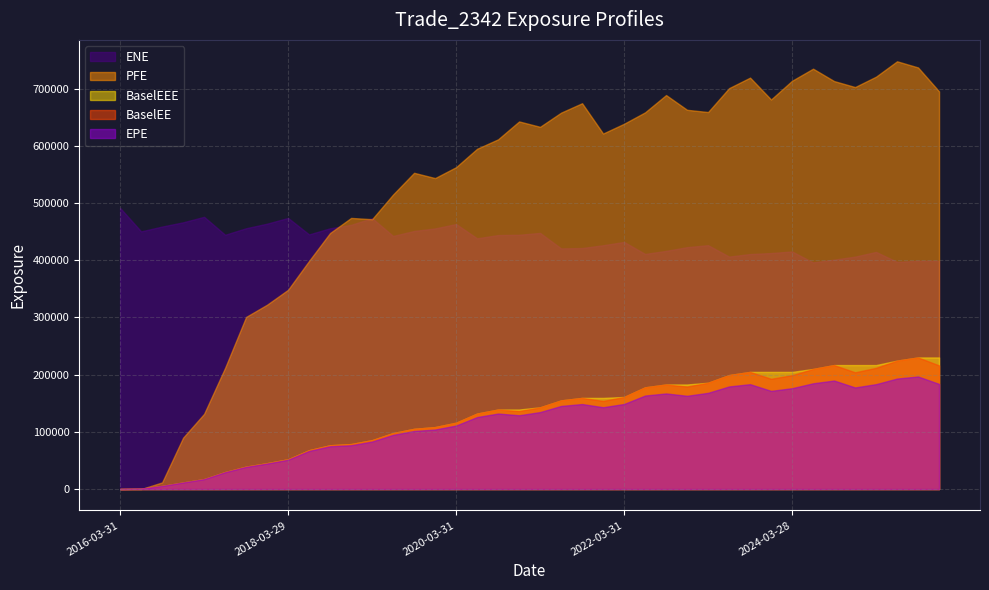

True or false: BaselEEE and EPE cross at least once.

False